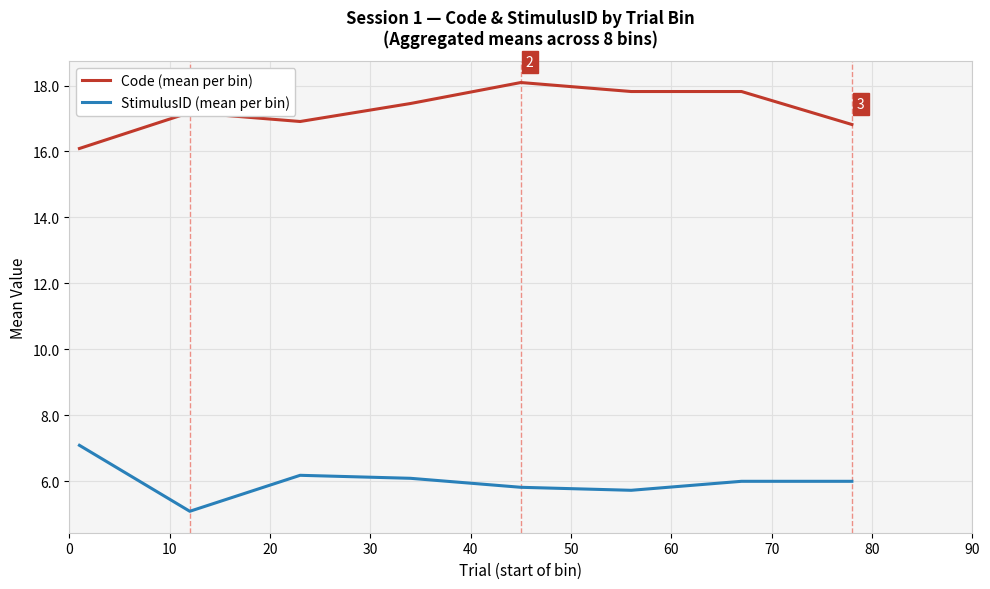

What is the lowest value of the Code (mean per bin) series?

16.1